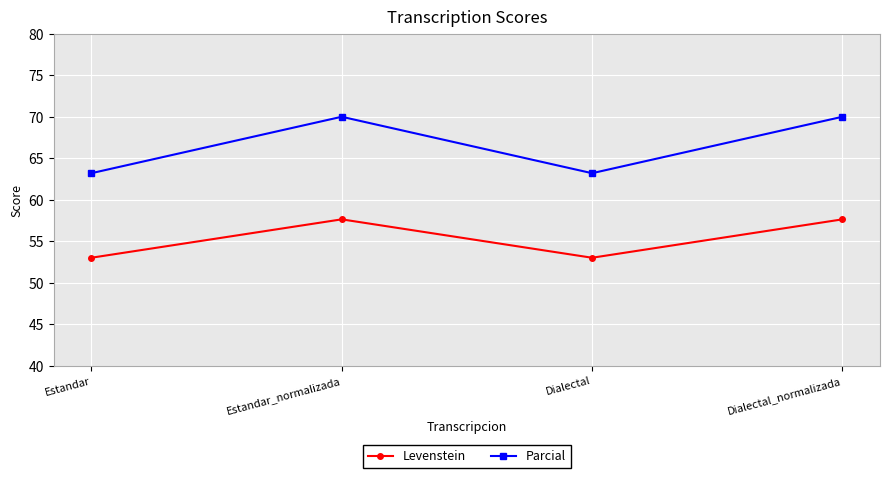

In Levenstein, how many points are higher than both neighbors (excluding endpoints)?

1